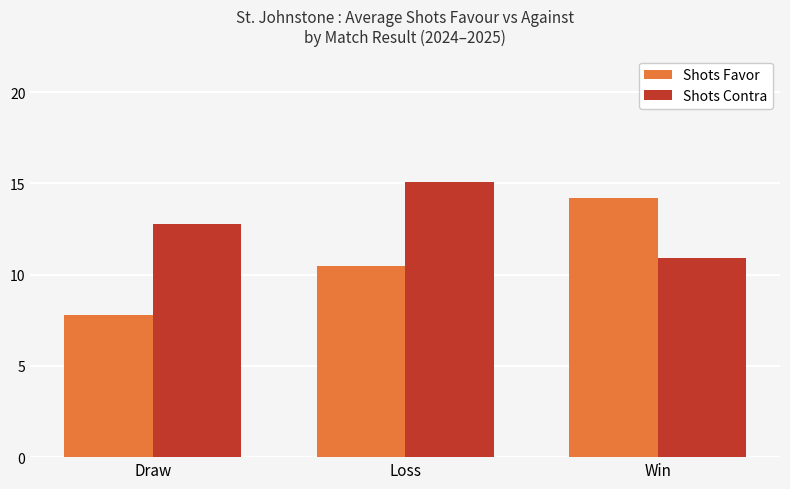

How many categories are shown in the chart?

3